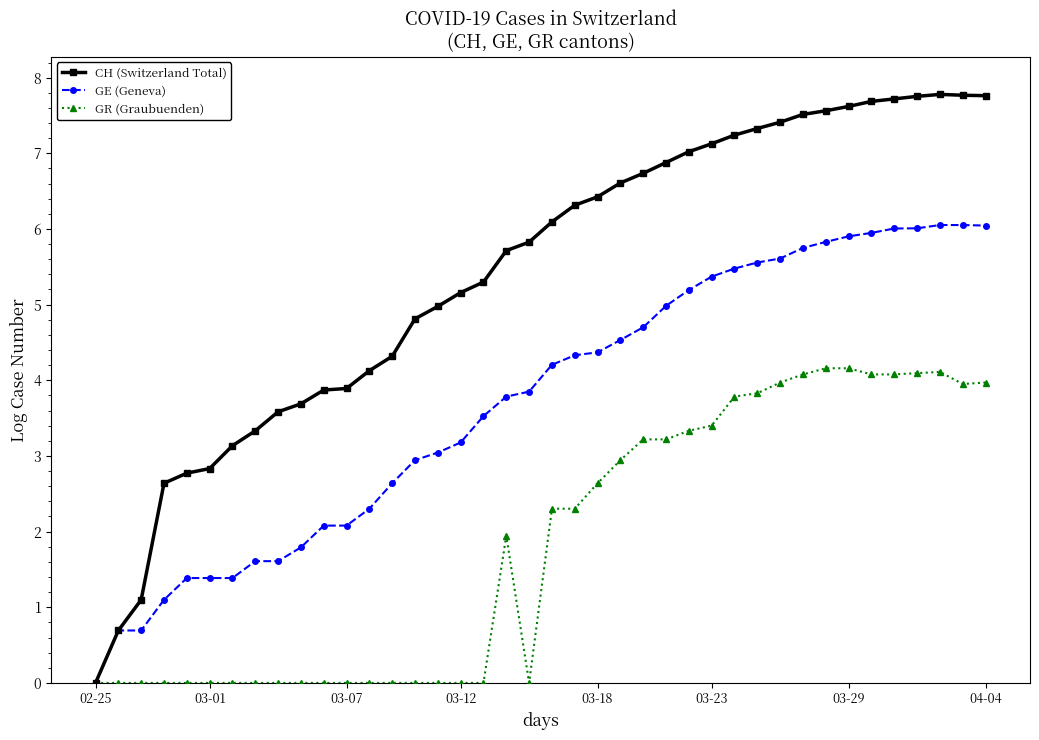

Which series has the widest spread of values?

CH (Switzerland Total)